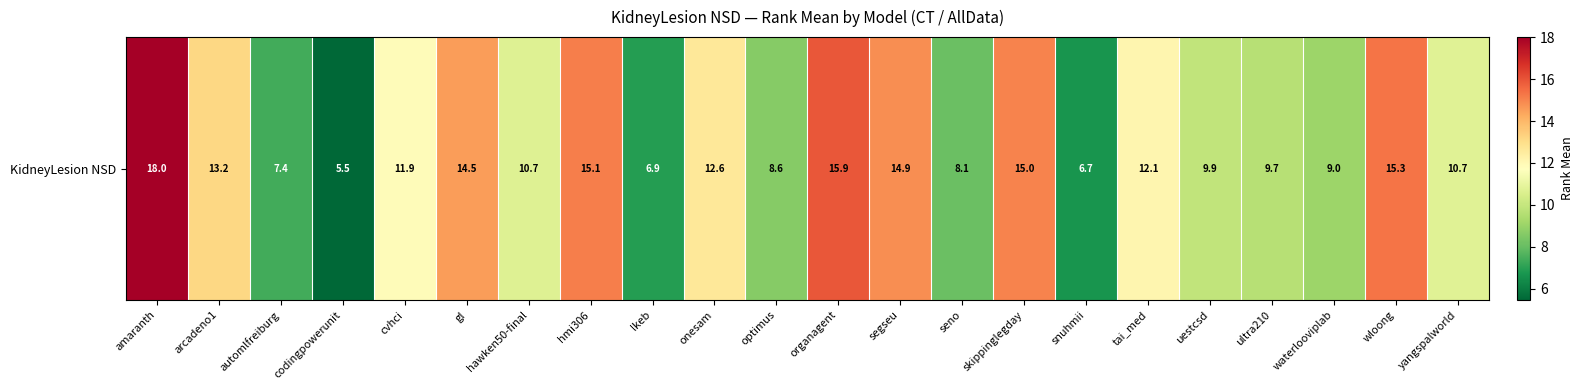

What is the ratio of the value at wloong to the value at hmi306?

1.0